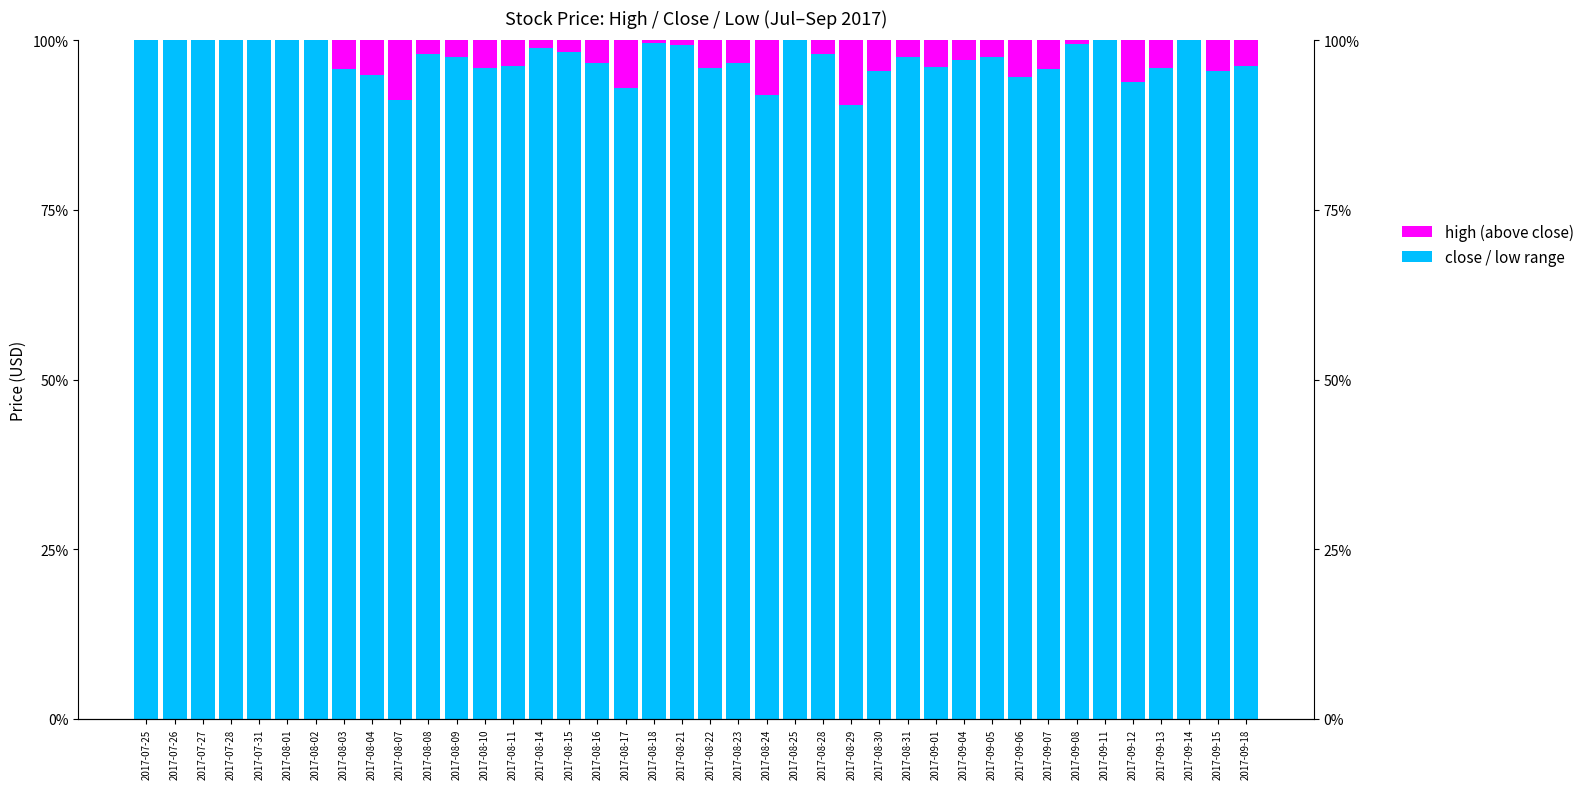

At which label is high closest to 4?

2017-09-13